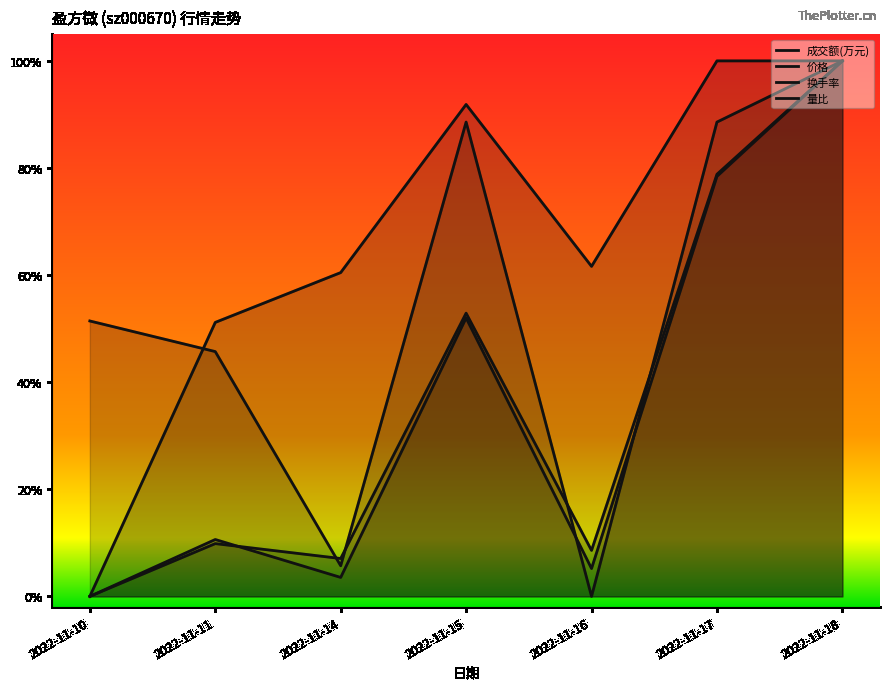

What is the difference between the 换手率 values at 2022-11-16 and 2022-11-17?

0.7